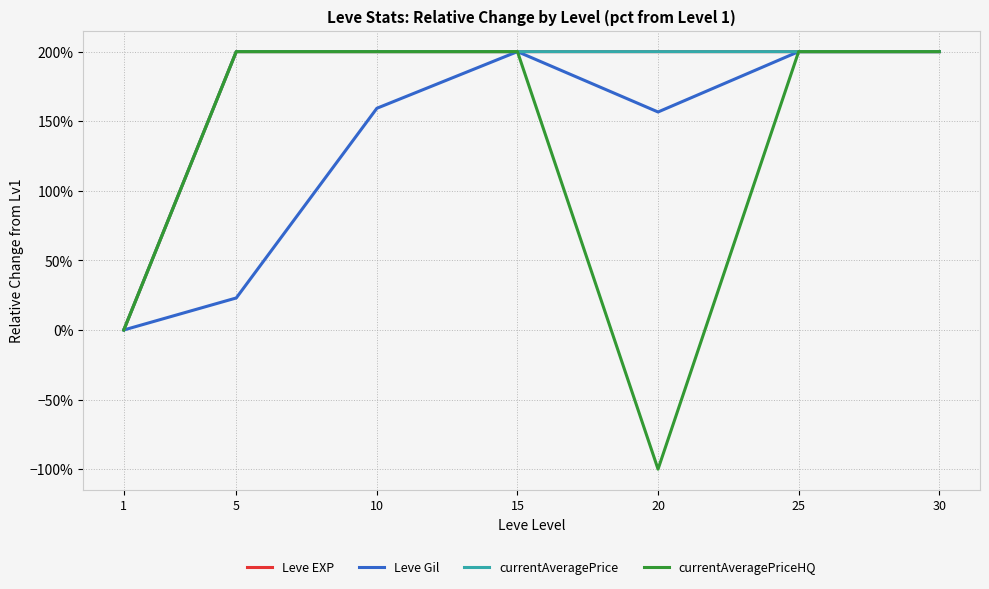

Is the value of Leve EXP at 1 greater than the value of Leve Gil at 10?

No